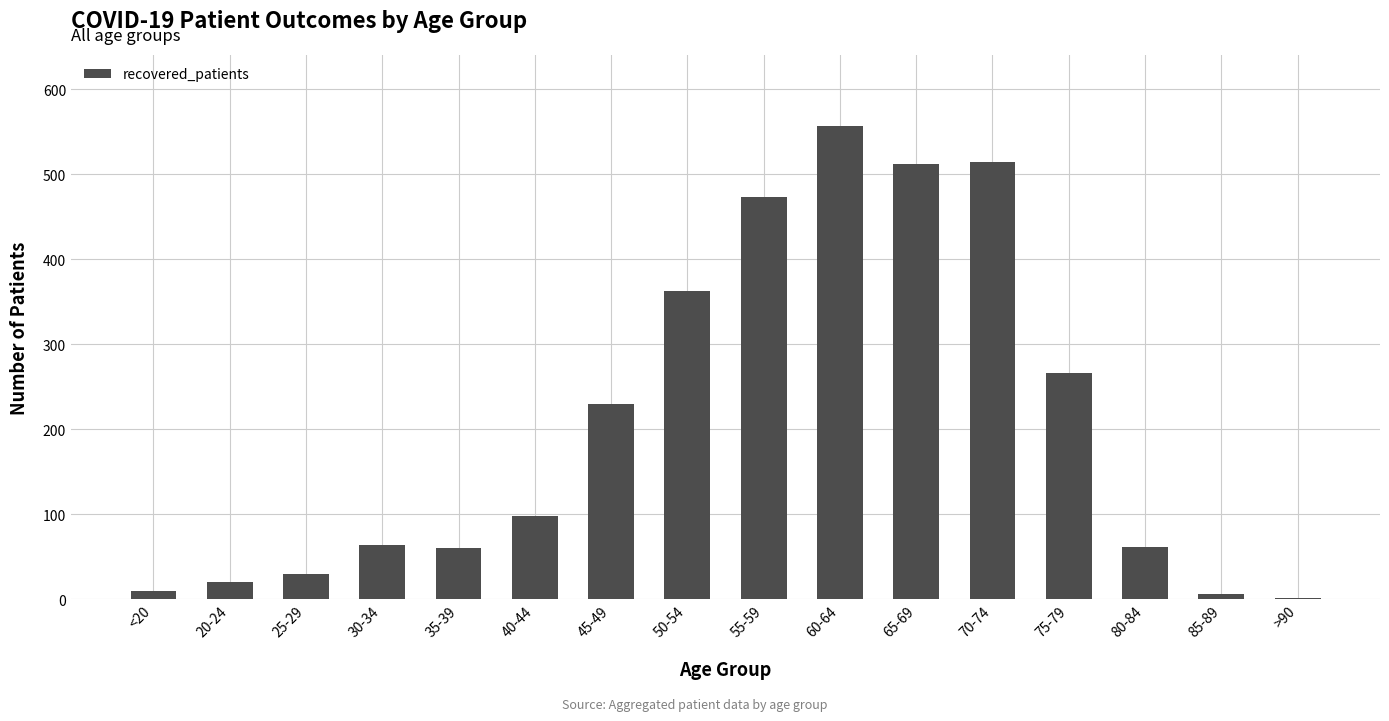

The value at 70-74 is 190. True or false?

False